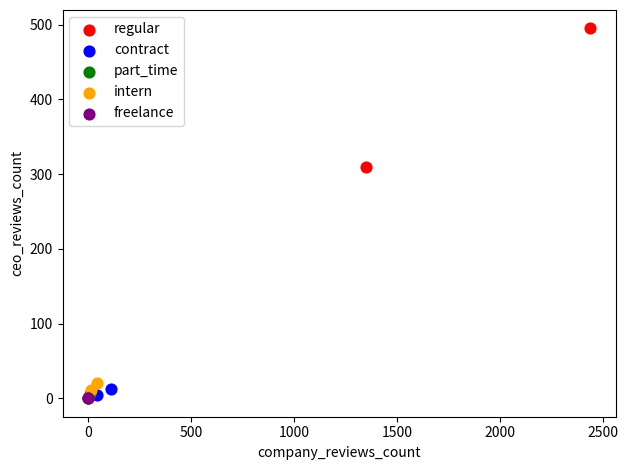

What are all the series names shown in the legend?

regular, contract, part_time, intern, freelance